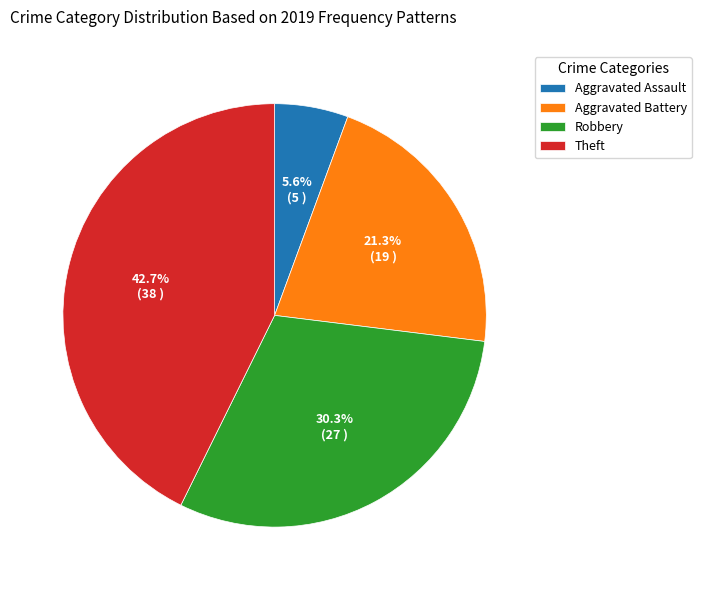

Does any single category account for the majority?

No